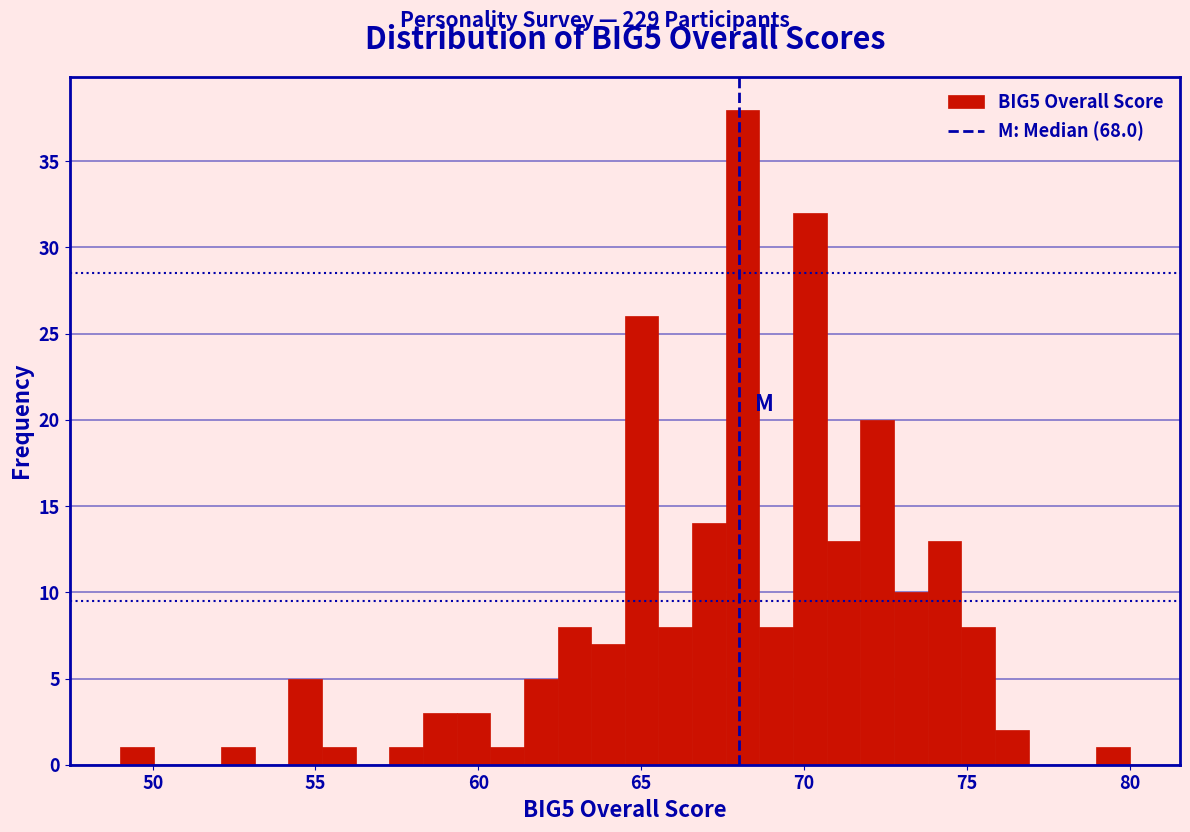

Around what value on the x-axis is the tallest bar? Give the approximate position of its centre, as read against the axis.

68.0